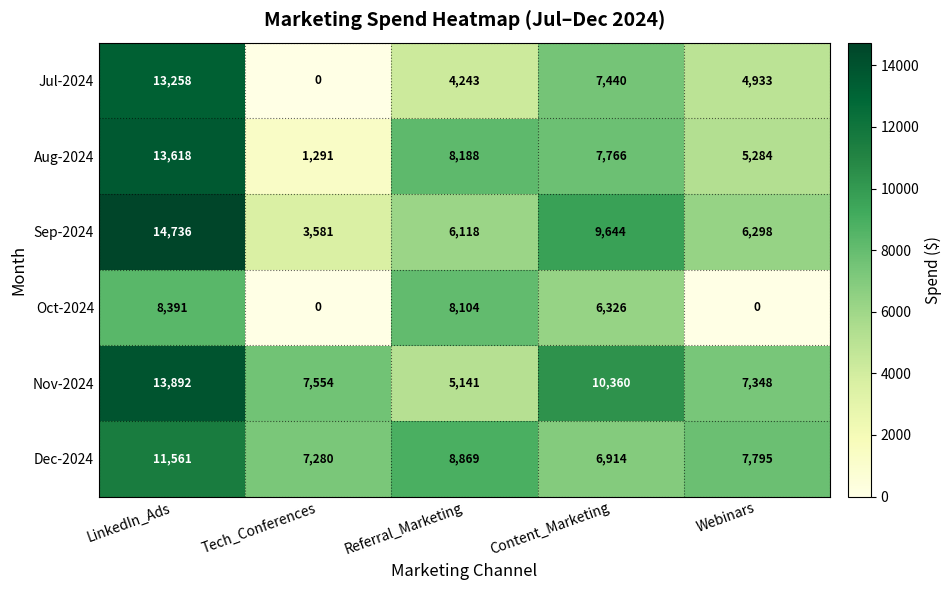

What is the total value across all series at Tech_Conferences?

19706